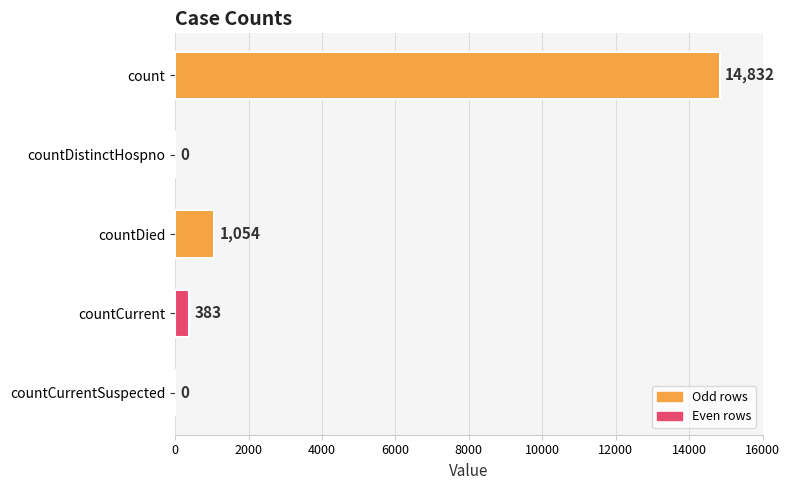

What is the greatest value displayed?

14832